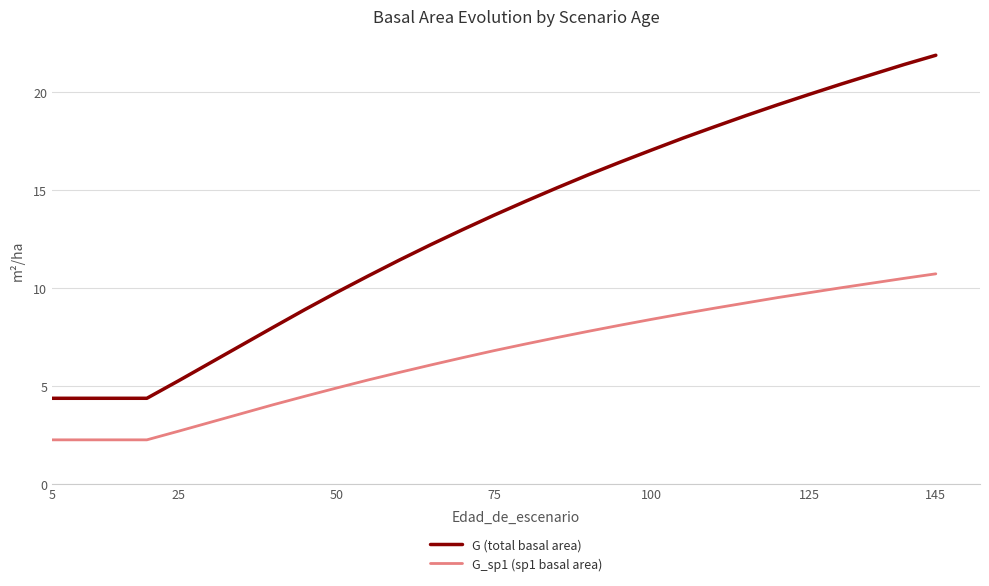

Is this an area chart (filled region under the line)?

No